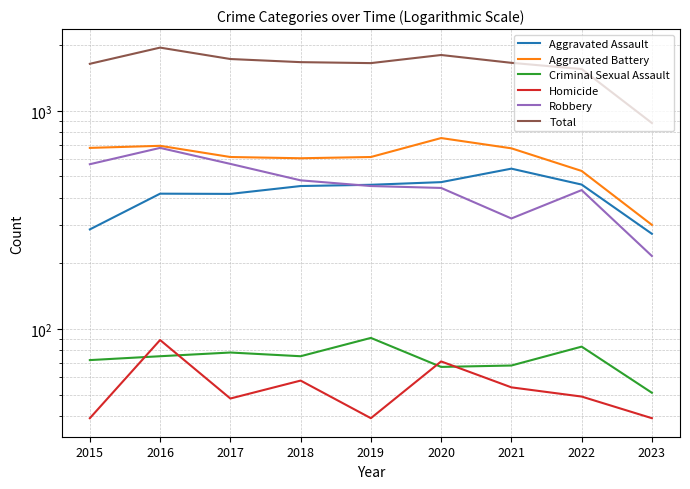

How many data points in Robbery are above 452?

4